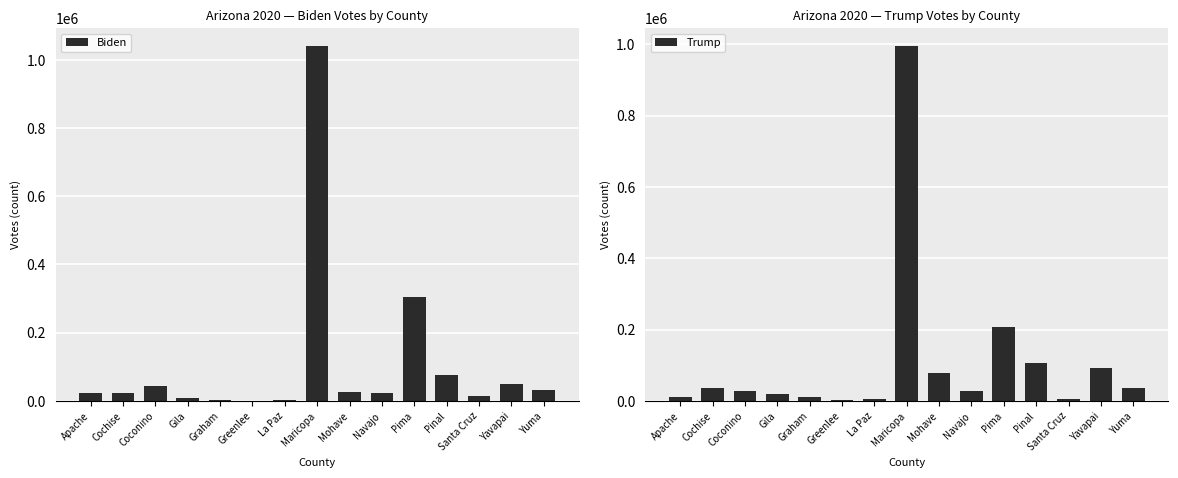

The value of Biden at Pinal is 133114. True or false?

False